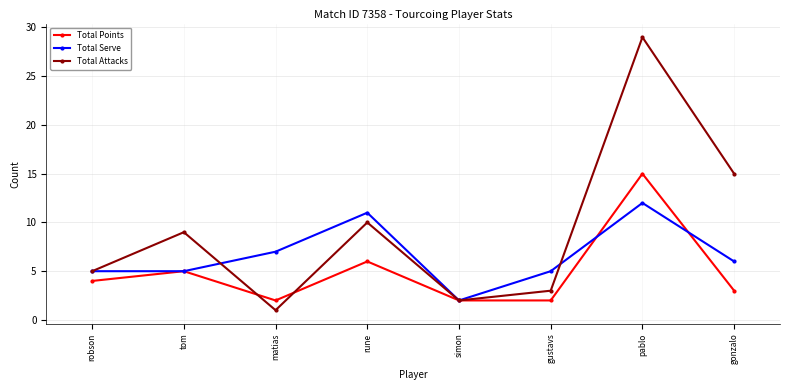

How many Total Serve values are between 5 and 11?

6